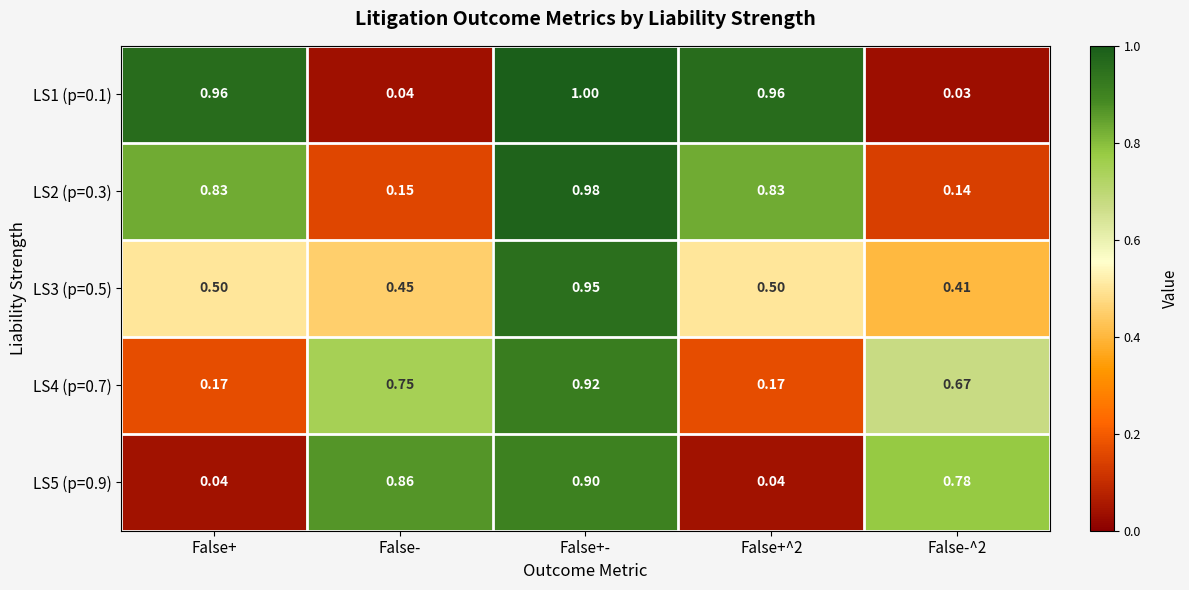

Which category has the highest value in the LS5 (p=0.9) series?

False+-